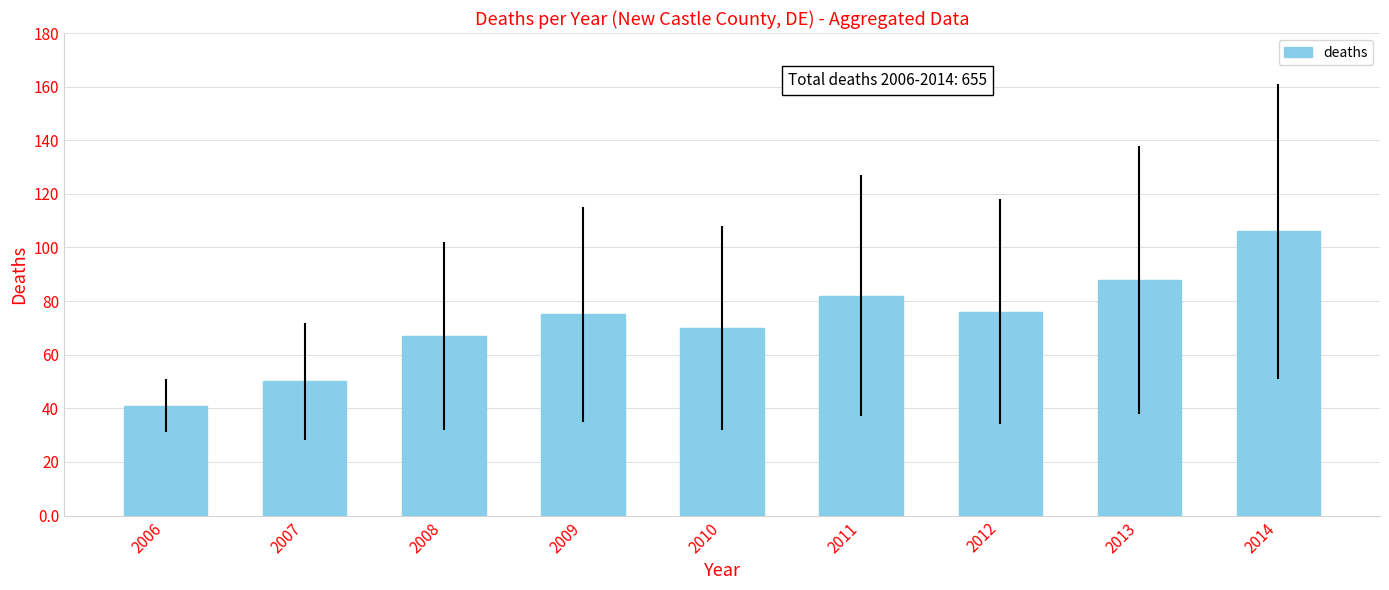

The chart shows a value of 111 at 2011. True or false?

False